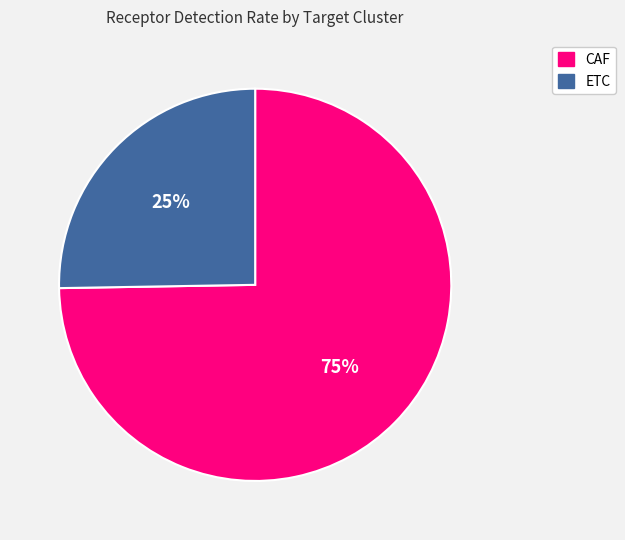

Rank the categories by value from lowest to highest.

ETC, CAF